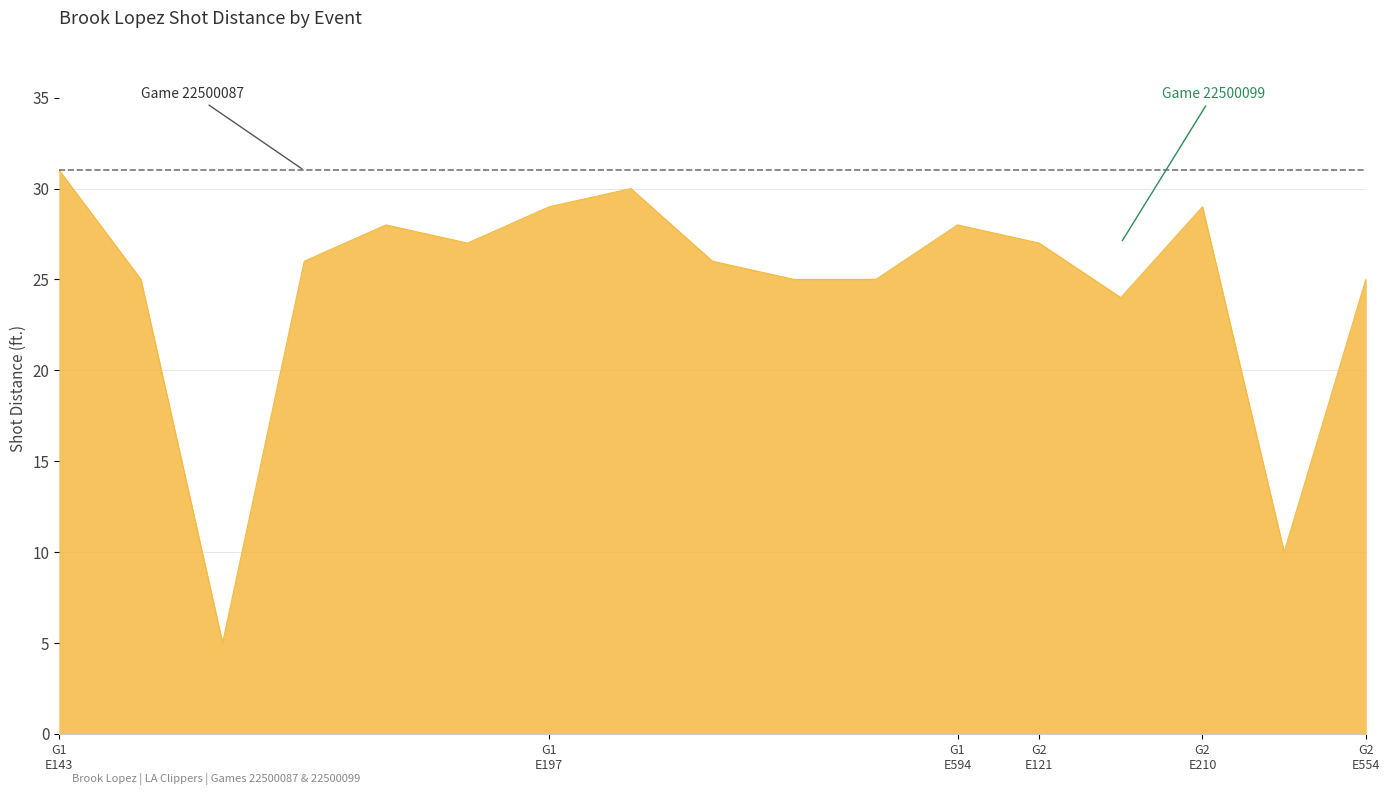

What is the maximum value shown in the chart?

31